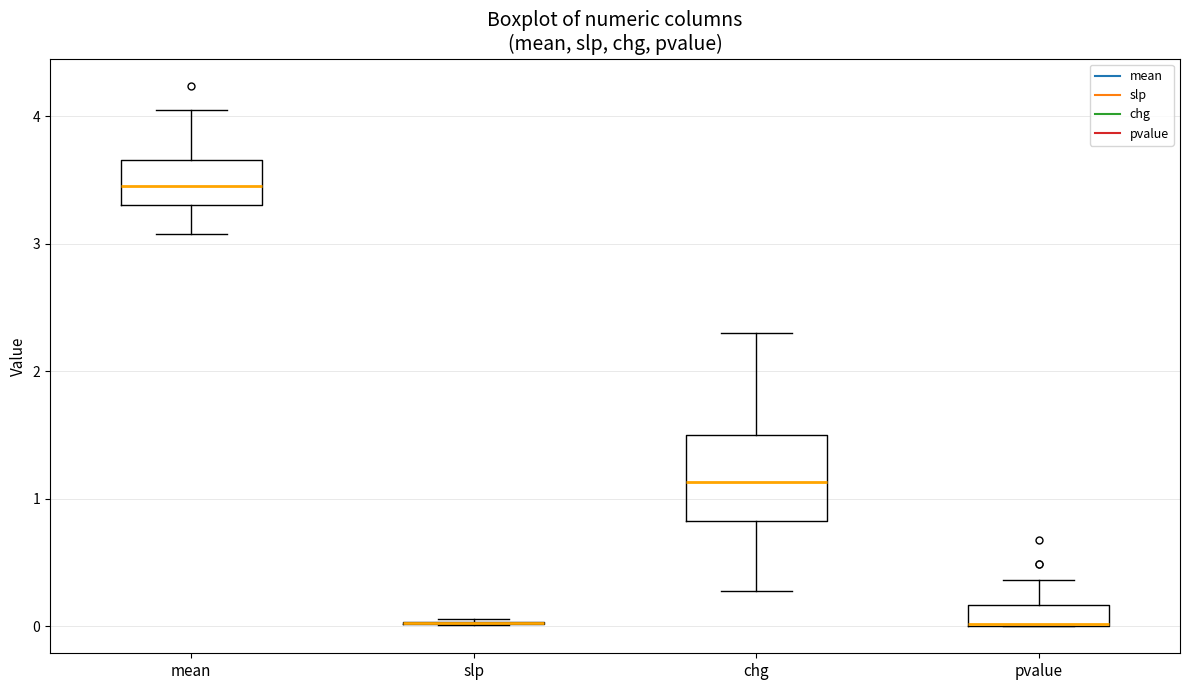

Comparing the boxes themselves (not the whiskers), which one is the tallest?

chg